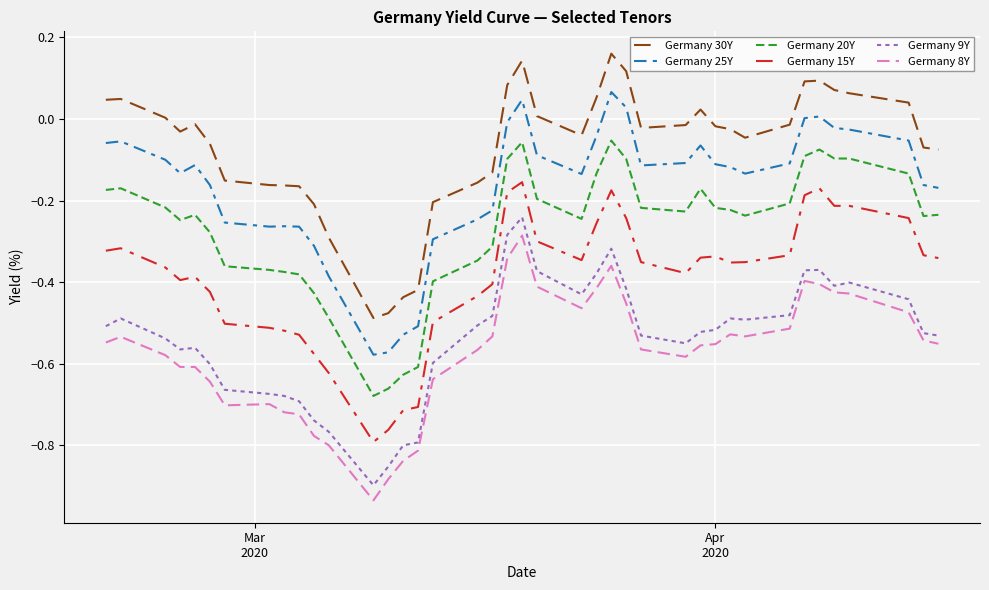

True or false: Germany 8Y and Germany 15Y intersect in this chart.

False